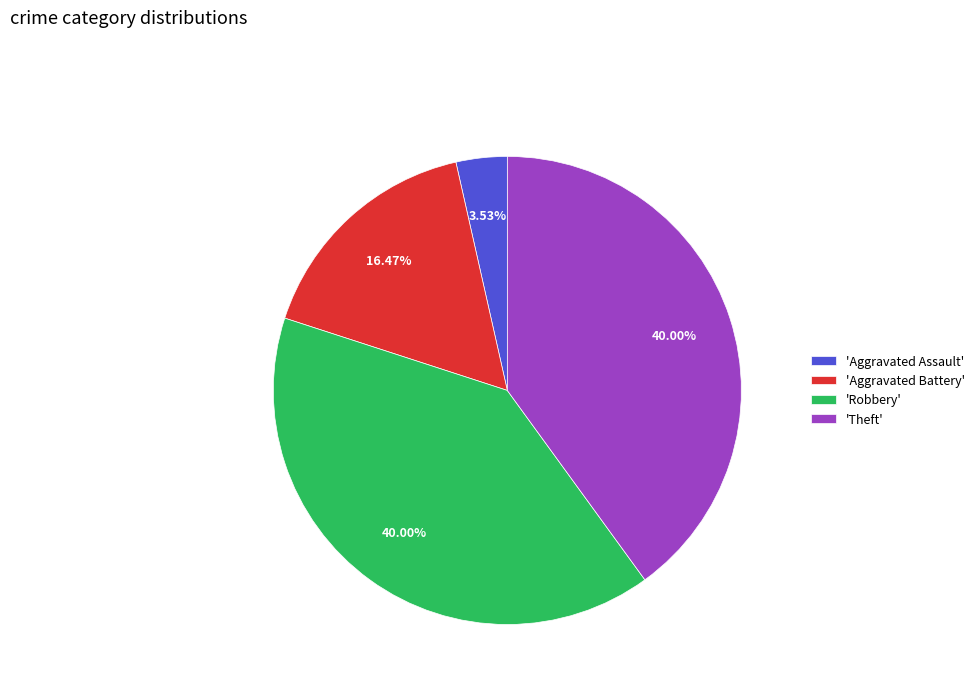

Is there any slice that represents more than half of the pie?

No